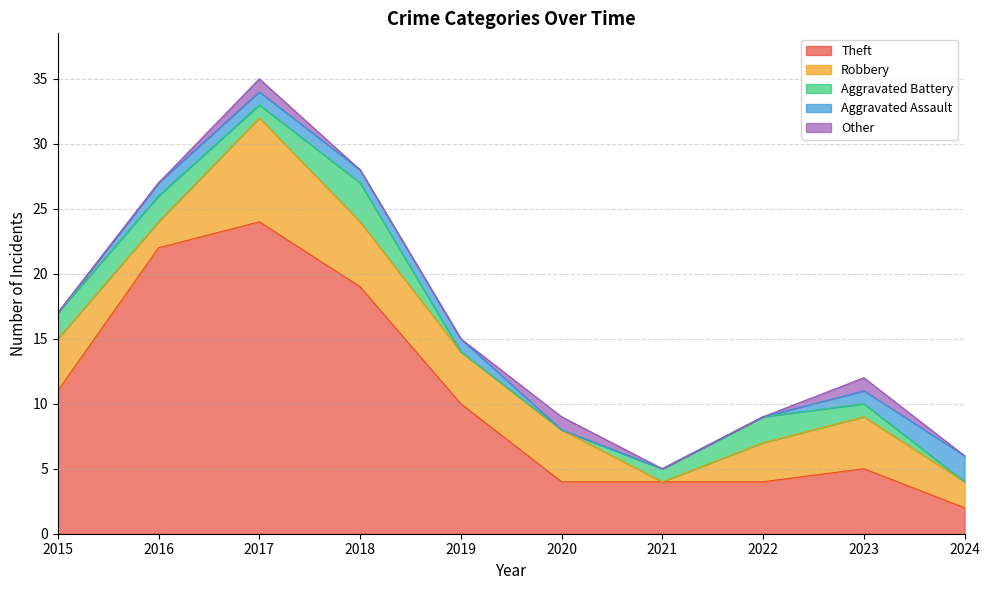

True or false: Other and Aggravated Battery intersect in this chart.

True